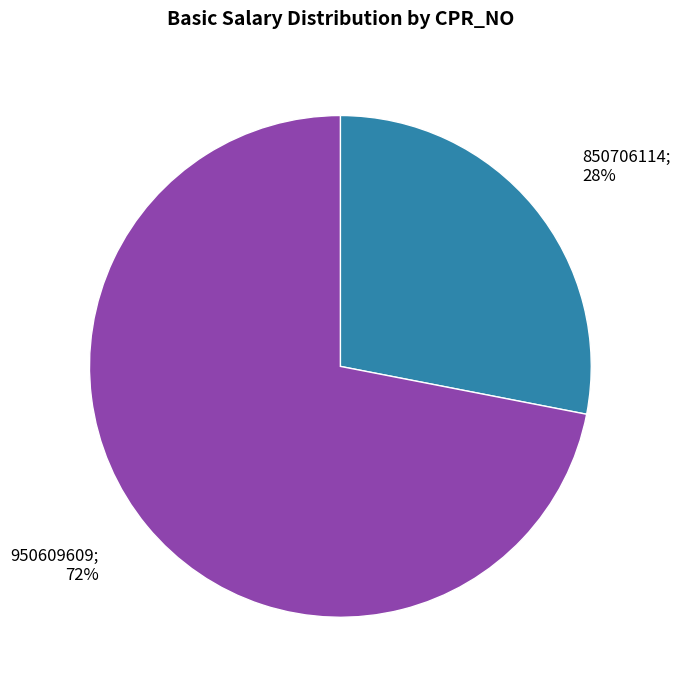

Does any single category account for the majority?

Yes